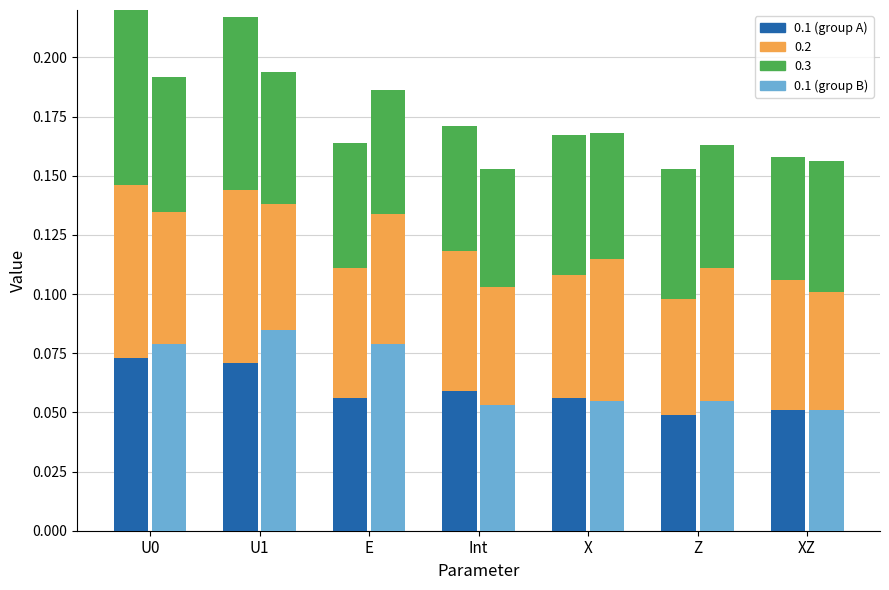

What is the sum of the 0.3 (group B) values at X and U0?

0.1